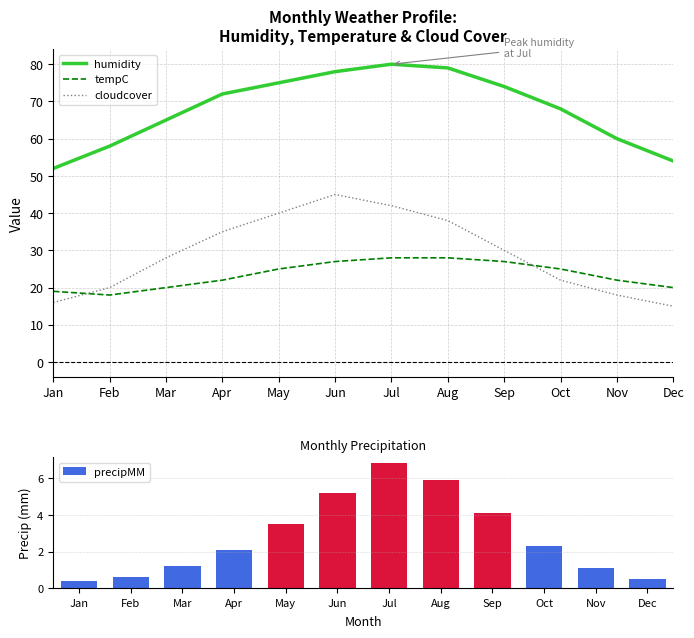

Where does the tempC series first go above 25?

Jun